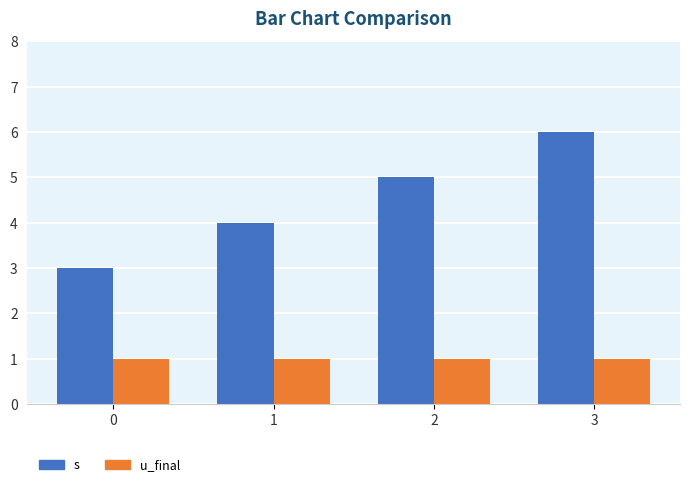

List the series in order of their peak value, highest first.

s, u_final